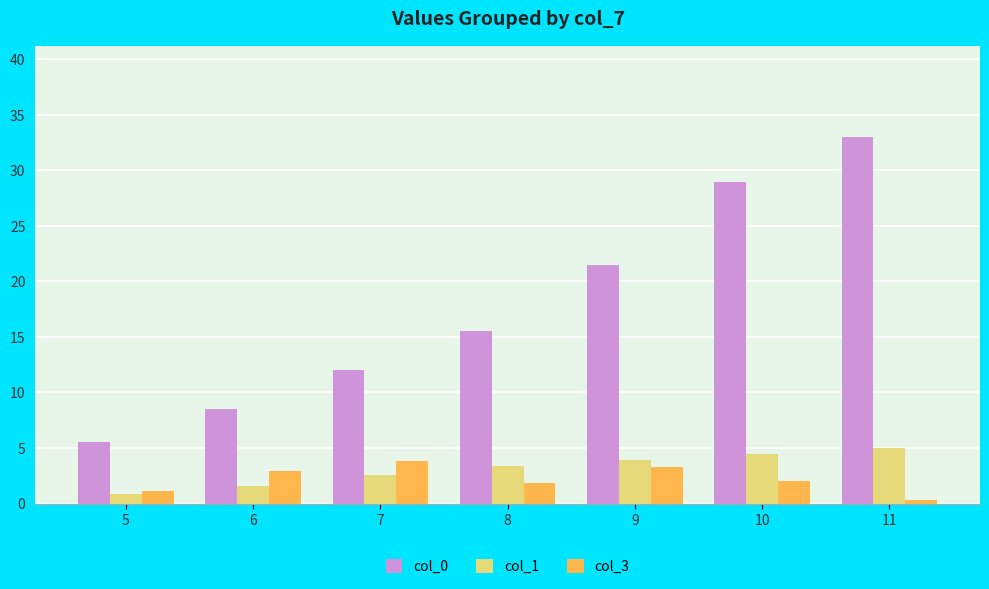

What is the sum of the col_1 values at 9 and 6?

5.5